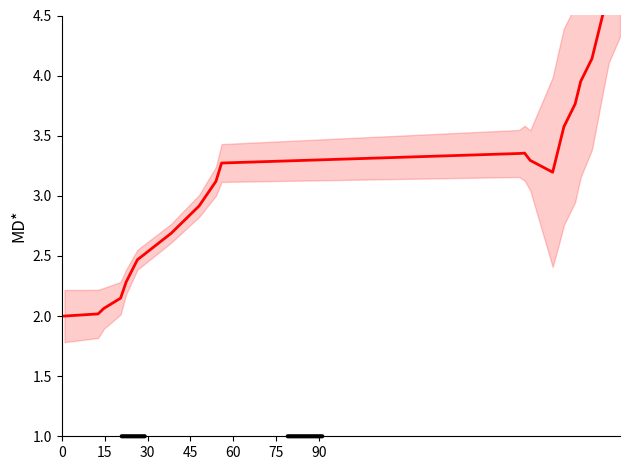

What is the minimum value shown in the chart?

2.0